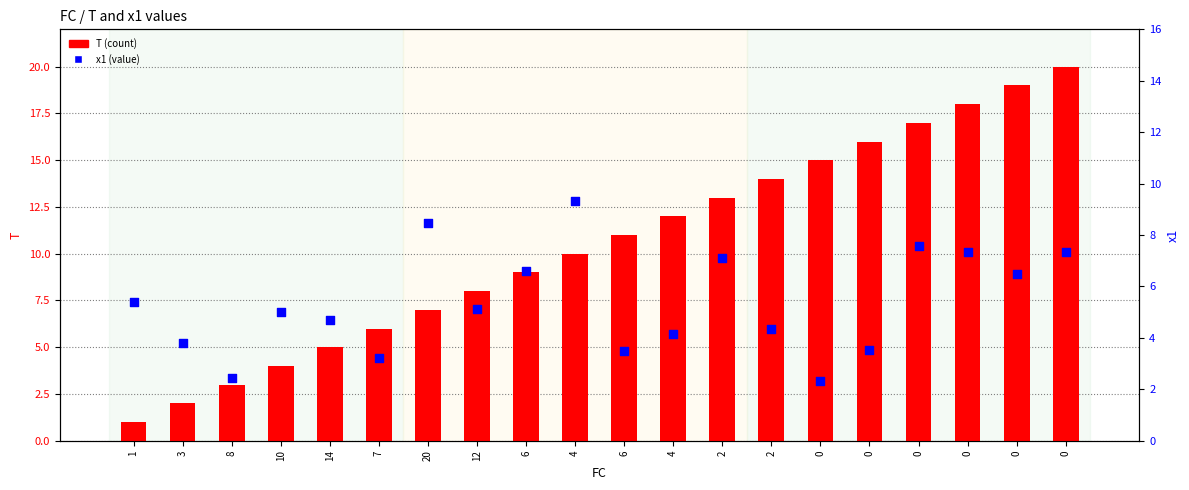

Which series has the widest spread of Y values?

T (count)